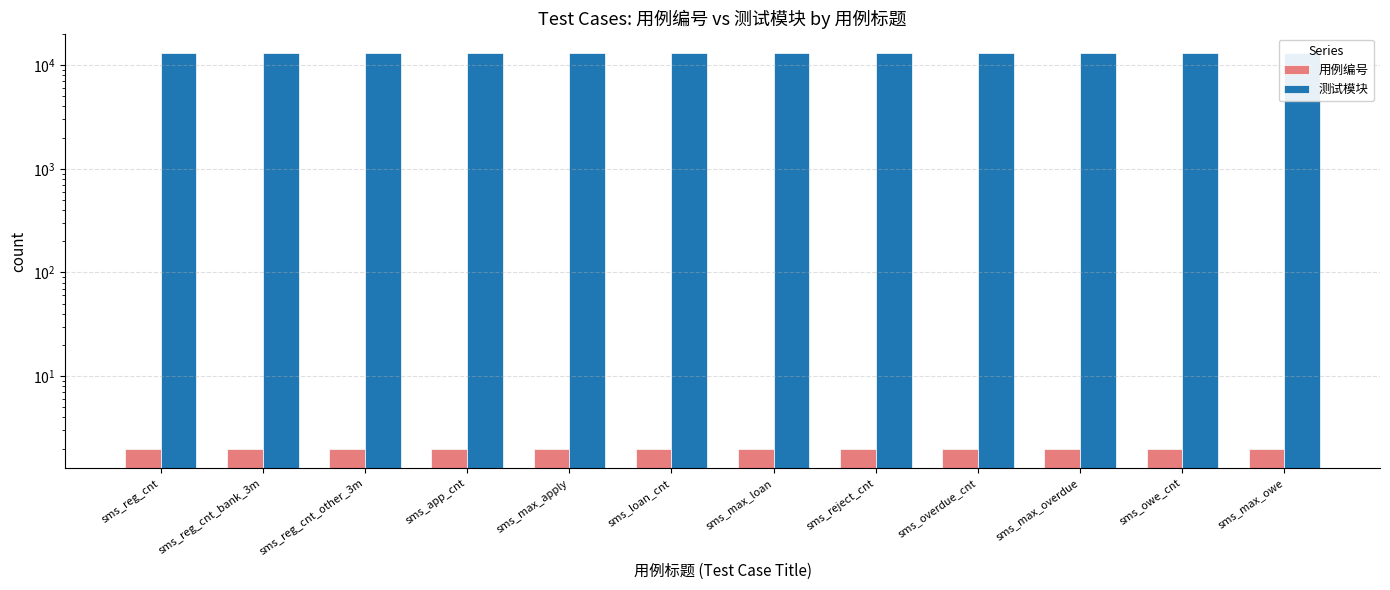

How many data points does each series have?

12